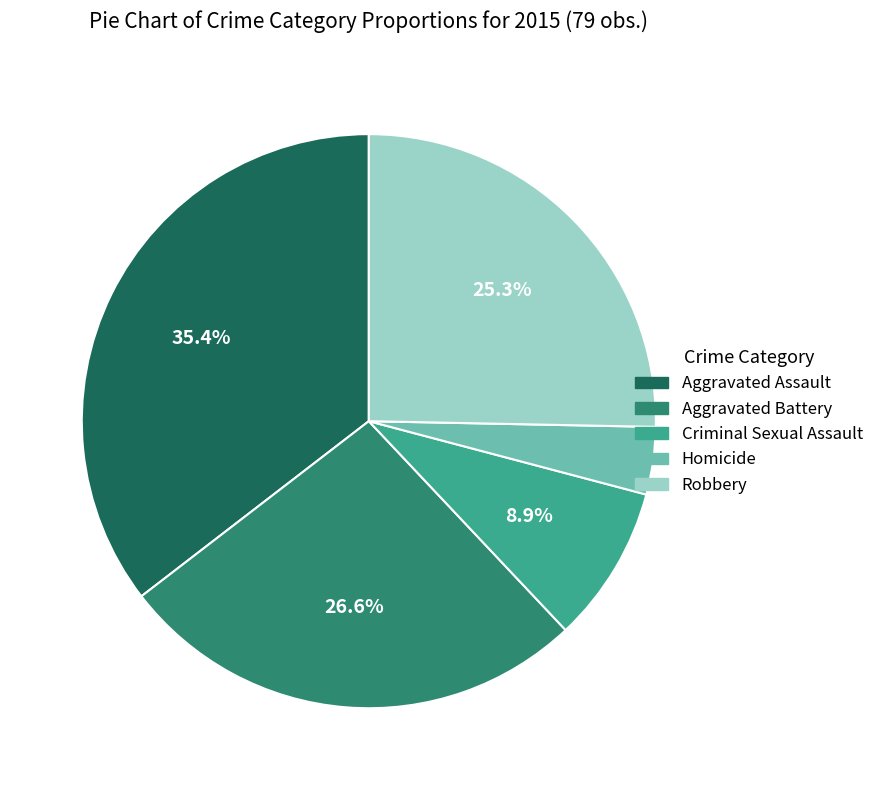

True or false: Aggravated Assault accounts for 28% of the total.

False